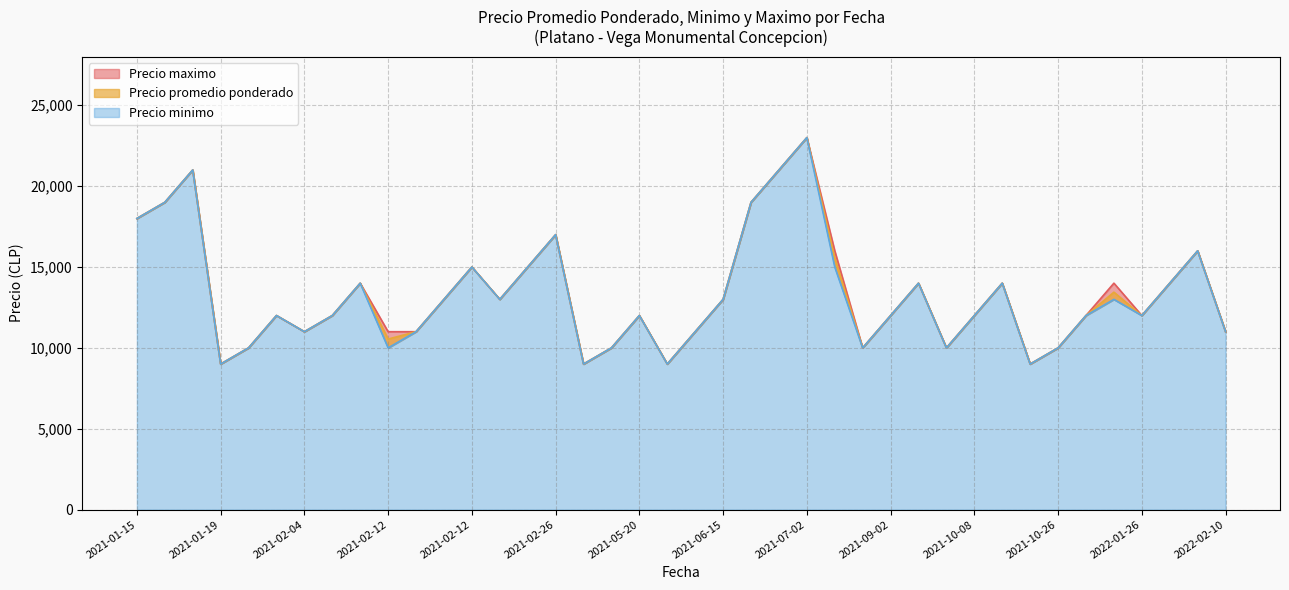

At which category does the chart reach its minimum across all series?

2021-01-19